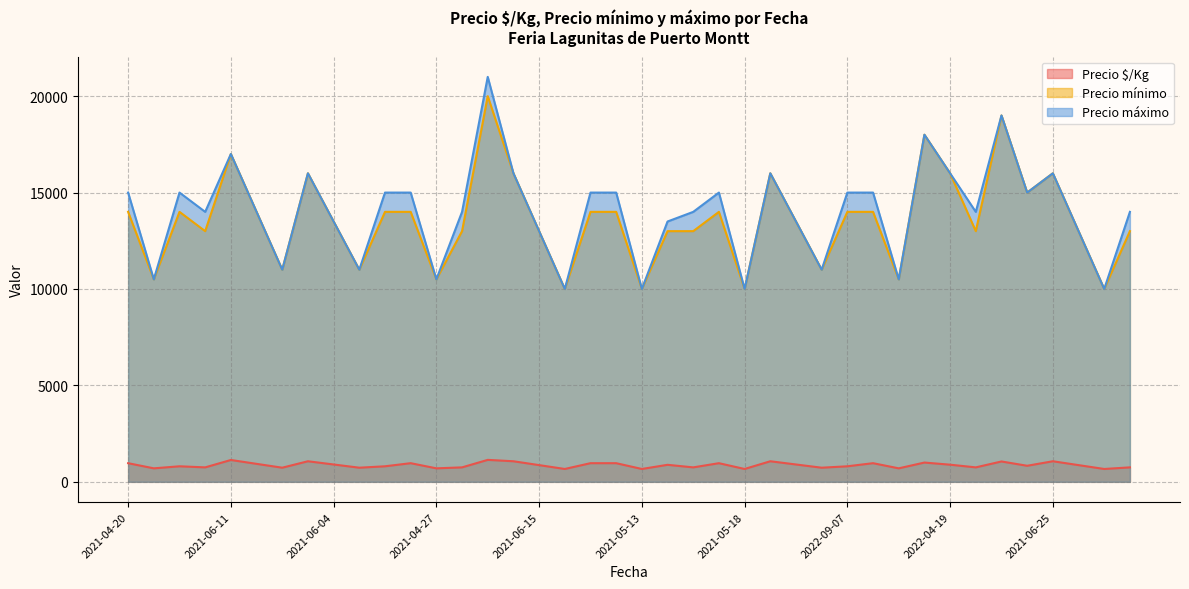

What is the maximum value for Precio mínimo?

20000